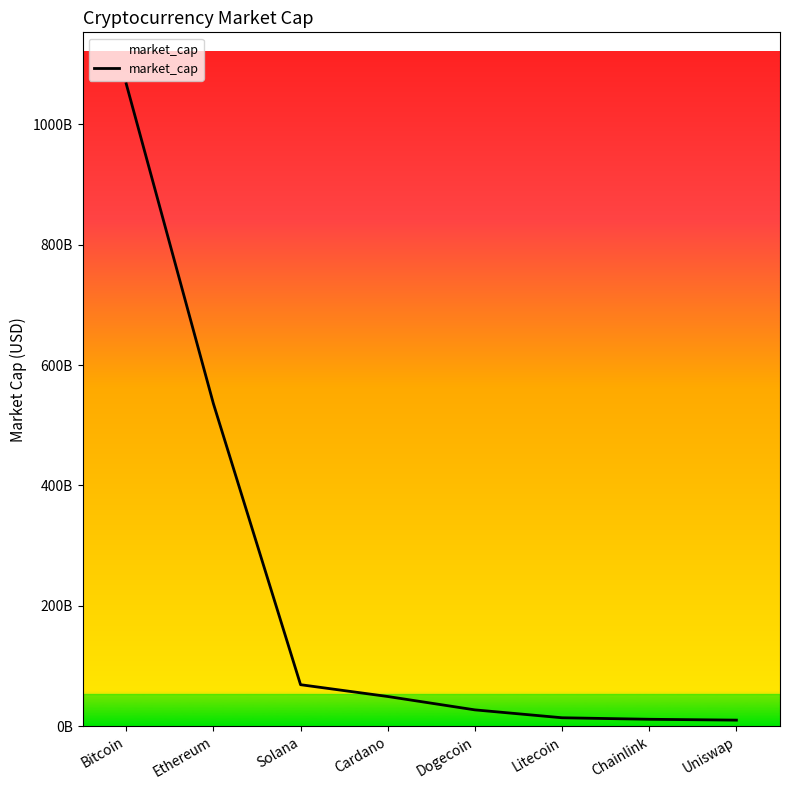

Read the value at Bitcoin.

1067366080370